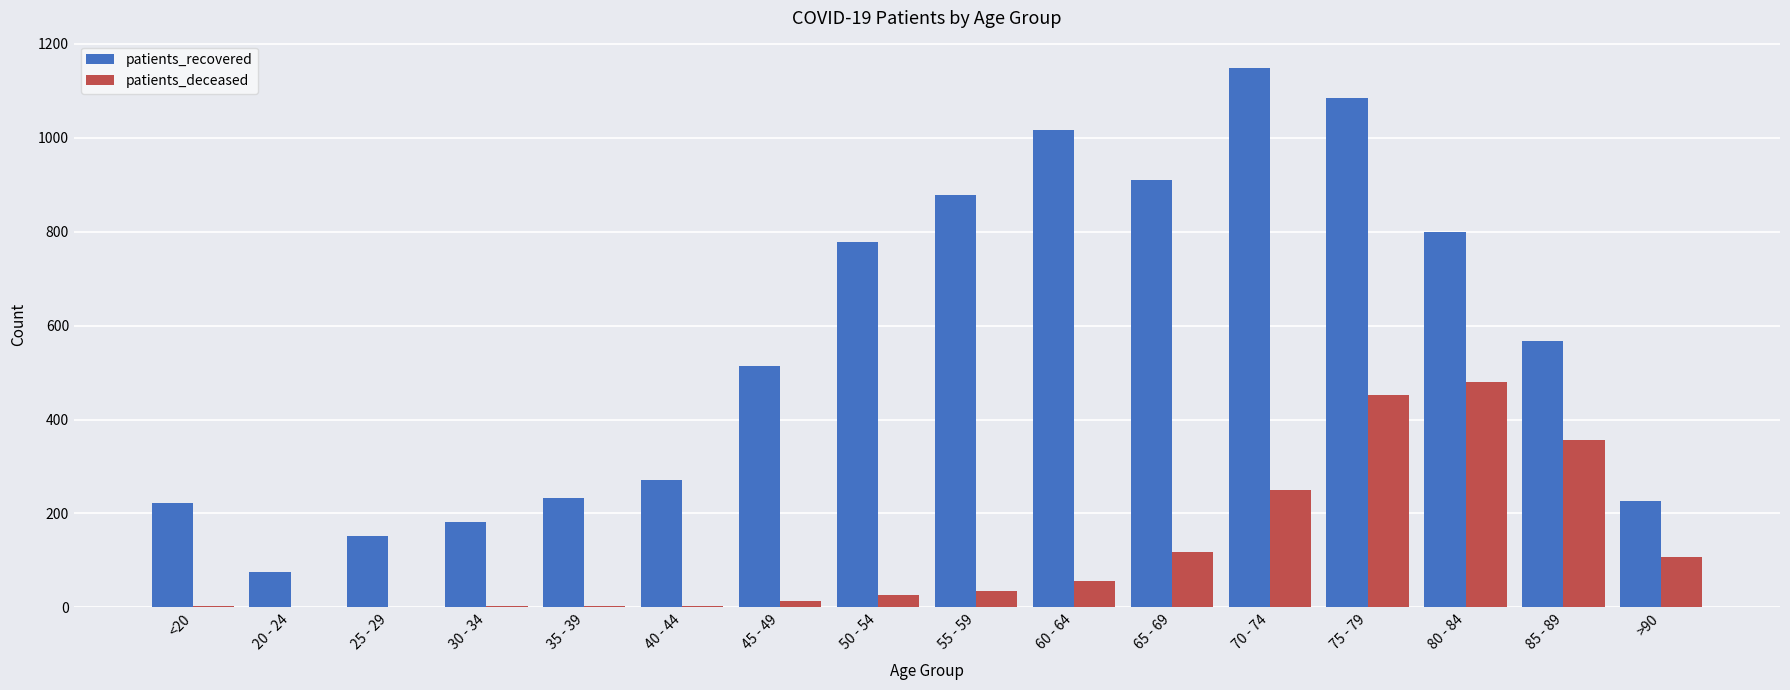

What are all the series names shown in the legend?

patients_recovered, patients_deceased